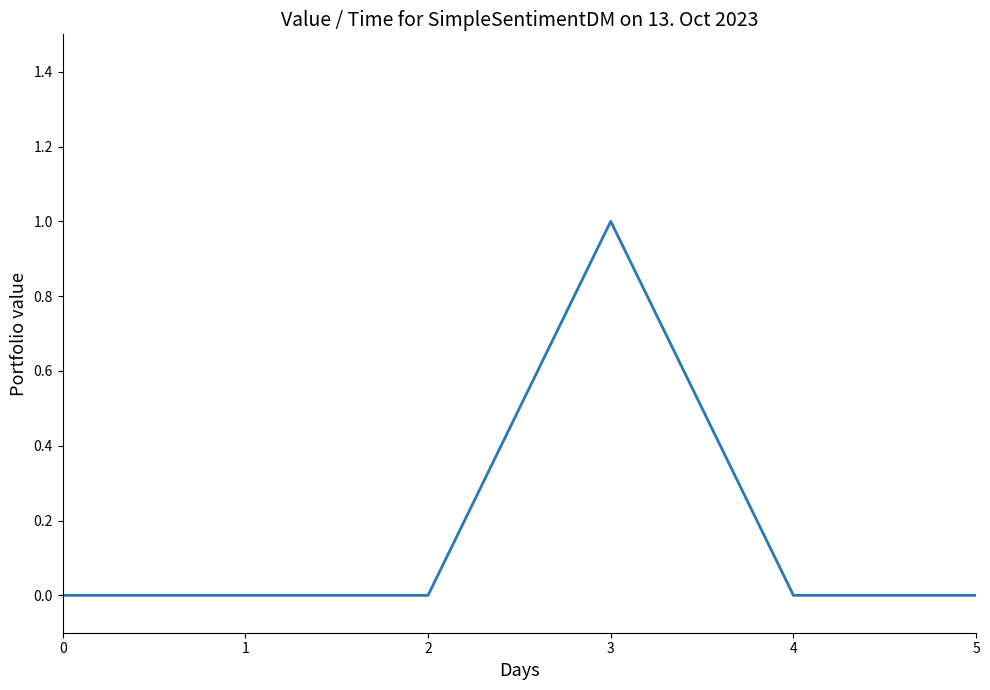

Does the chart display data point markers on the line(s)?

No